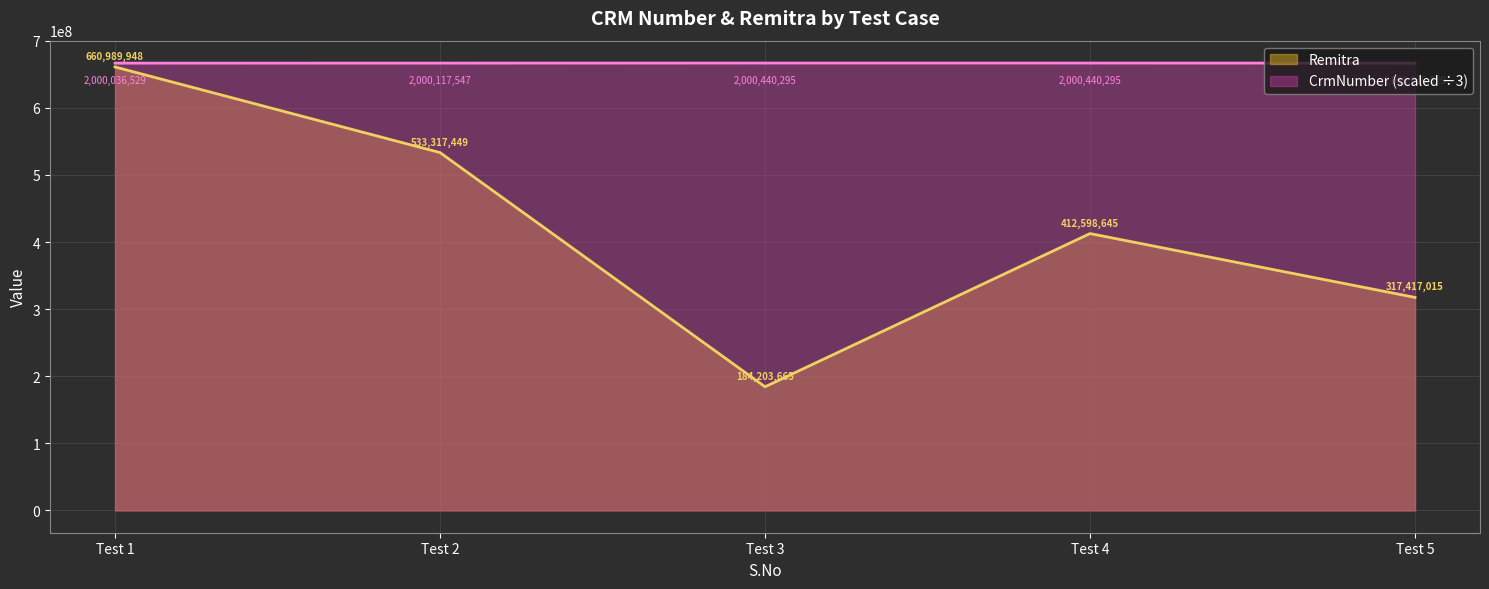

How many lines are shown in the chart?

2